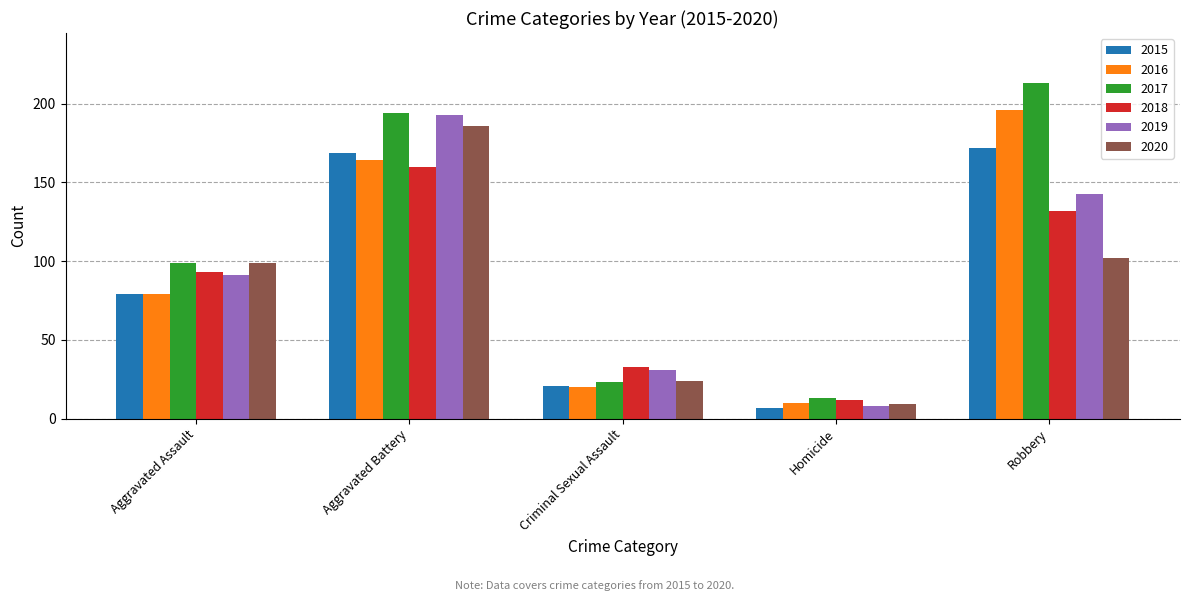

What is the greatest value displayed?

213